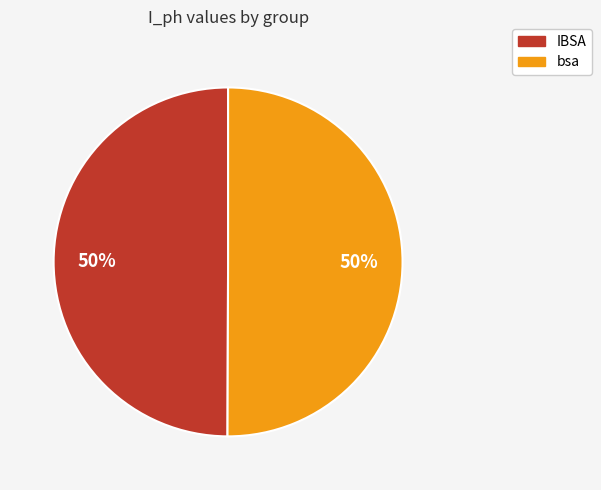

What percentage is the bsa slice, to the nearest percent?

50%